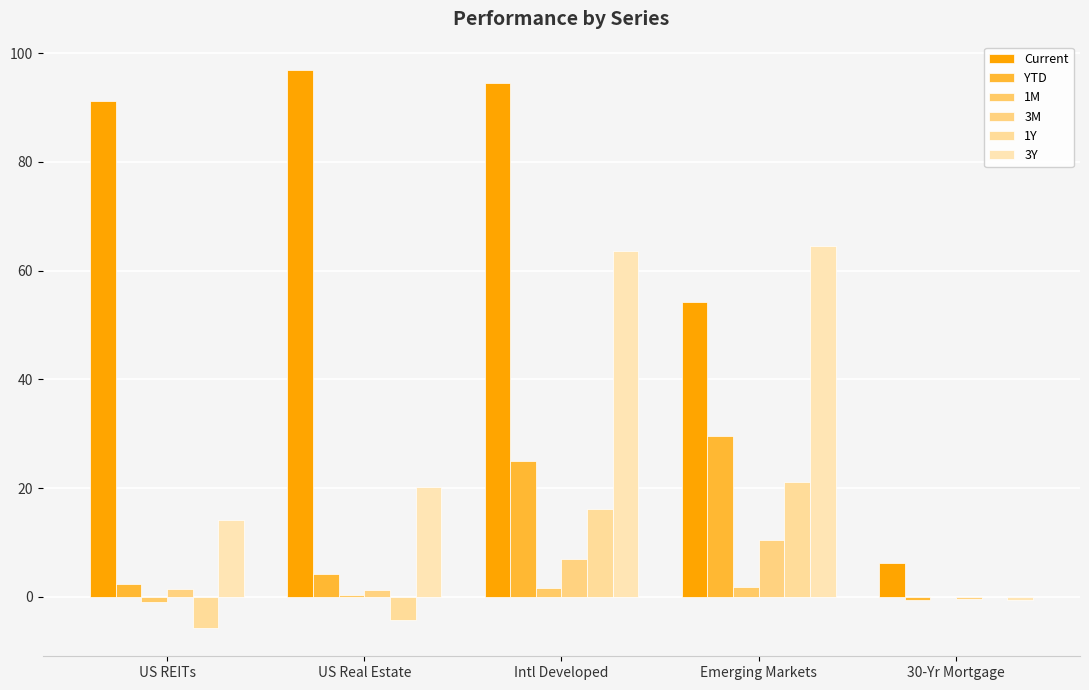

Which label corresponds to the largest value in the chart?

US Real Estate